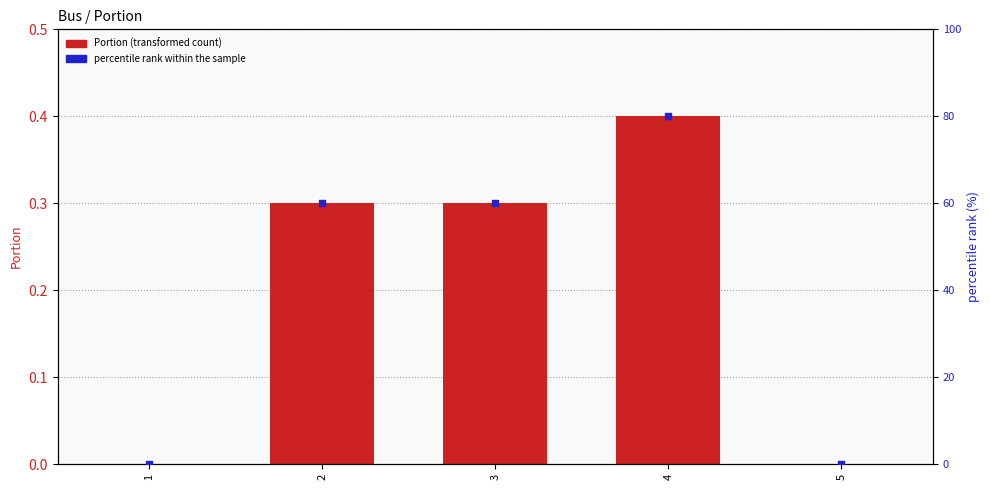

Which series contains the highest Y value?

percentile rank within the sample